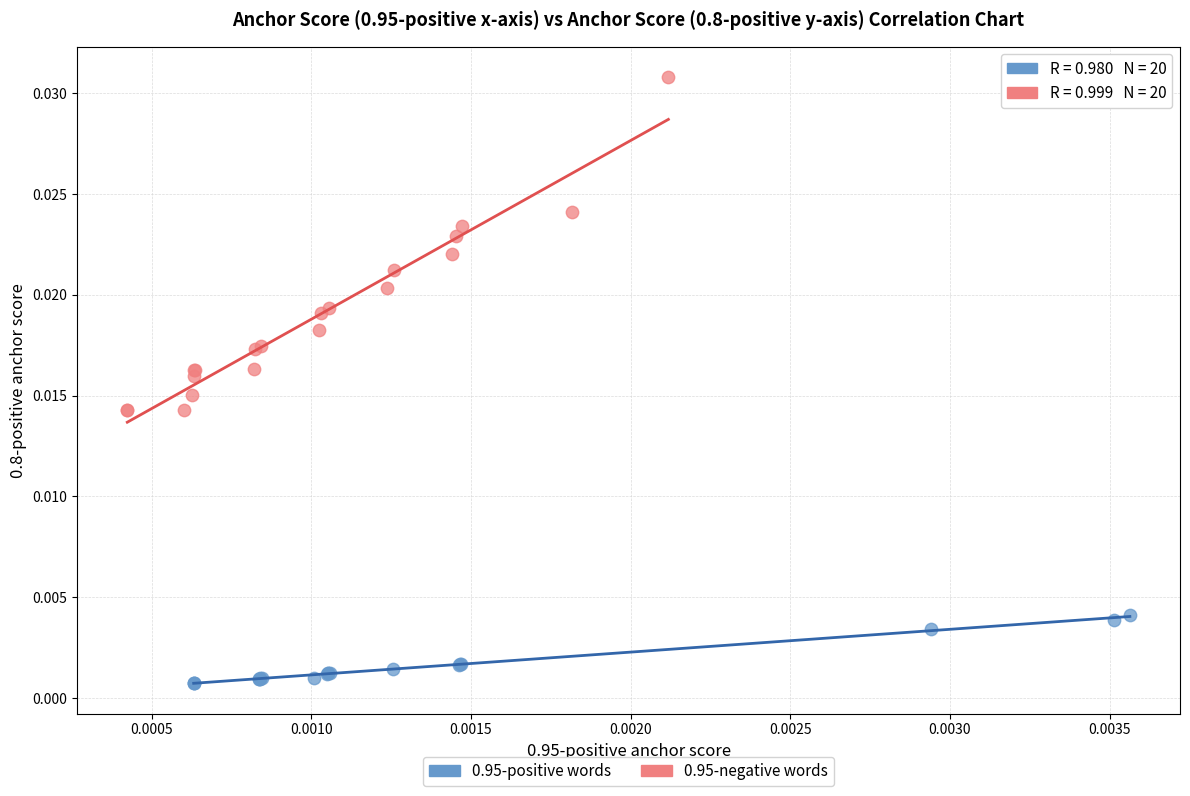

Which series reaches the maximum Y coordinate?

0.95-negative words